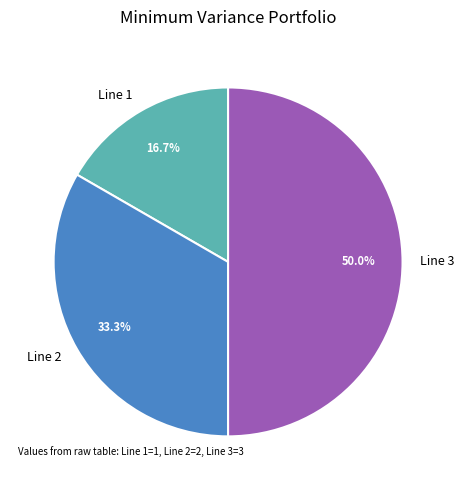

Is Line 1 the majority of the pie?

No